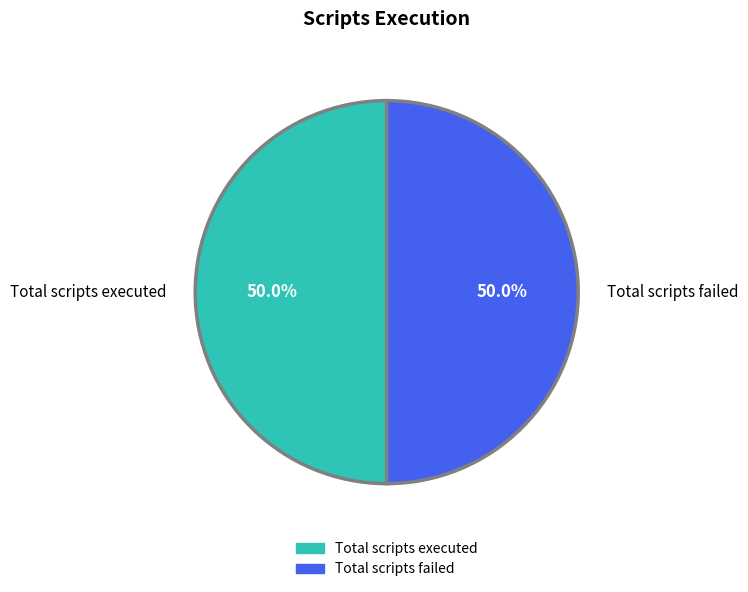

What is the ratio of the value at Total scripts executed to the value at Total scripts failed?

1.0